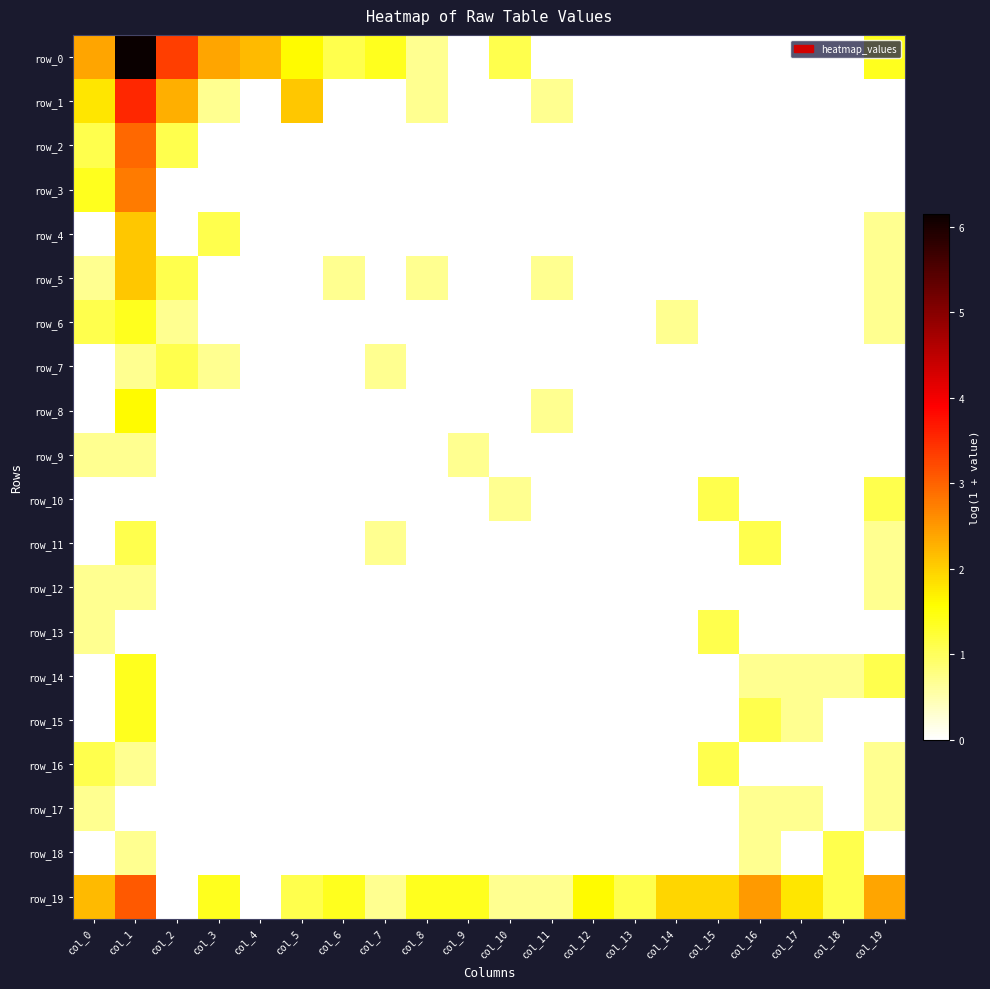

The value of row_8 at col_3 is 0.0. True or false?

True